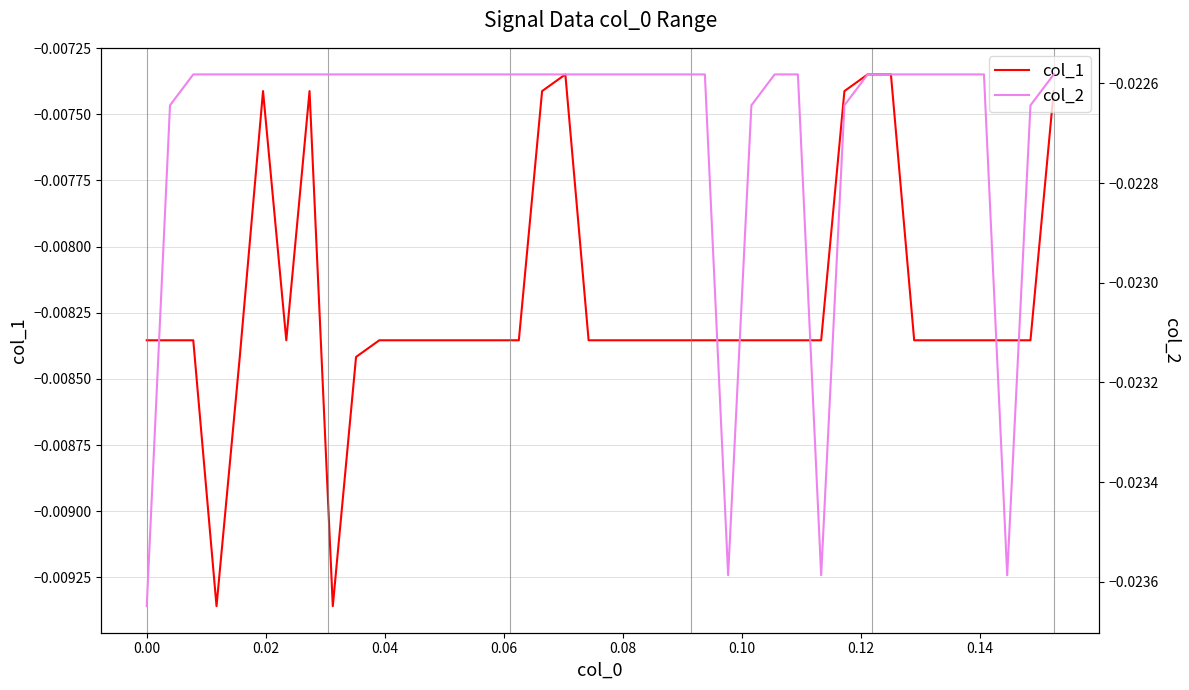

In col_2, how many points are lower than both neighbors (excluding endpoints)?

3